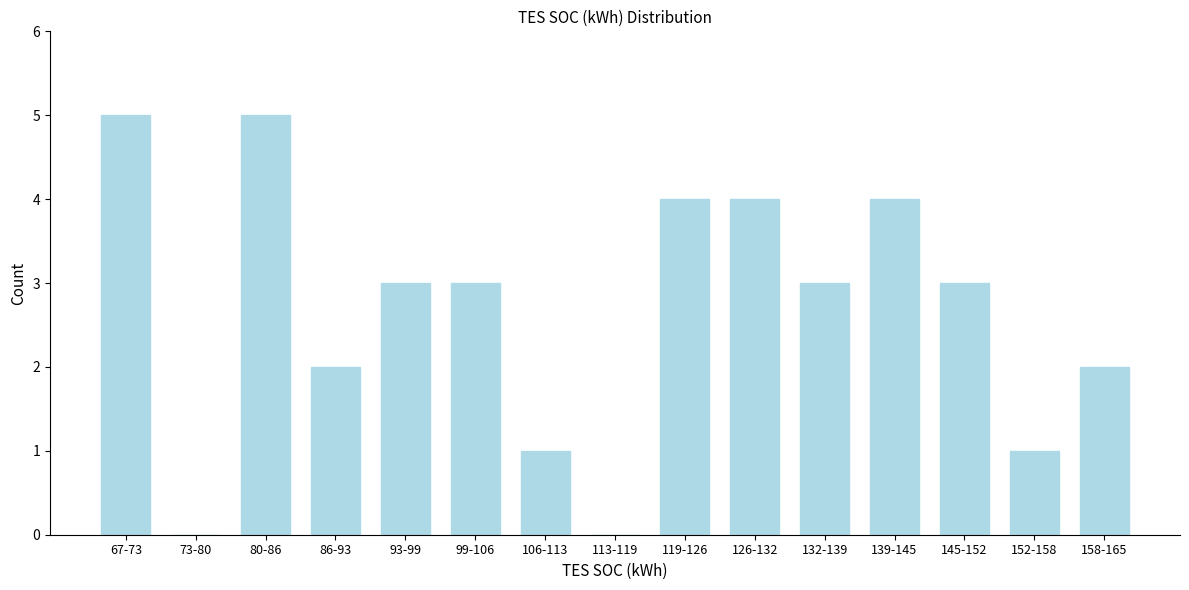

Reading left to right, list all the values displayed in this chart.

67-73=5	73-80=0	80-86=5	86-93=2	93-99=3	99-106=3	106-113=1	113-119=0	119-126=4	126-132=4	132-139=3	139-145=4	145-152=3	152-158=1	158-165=2